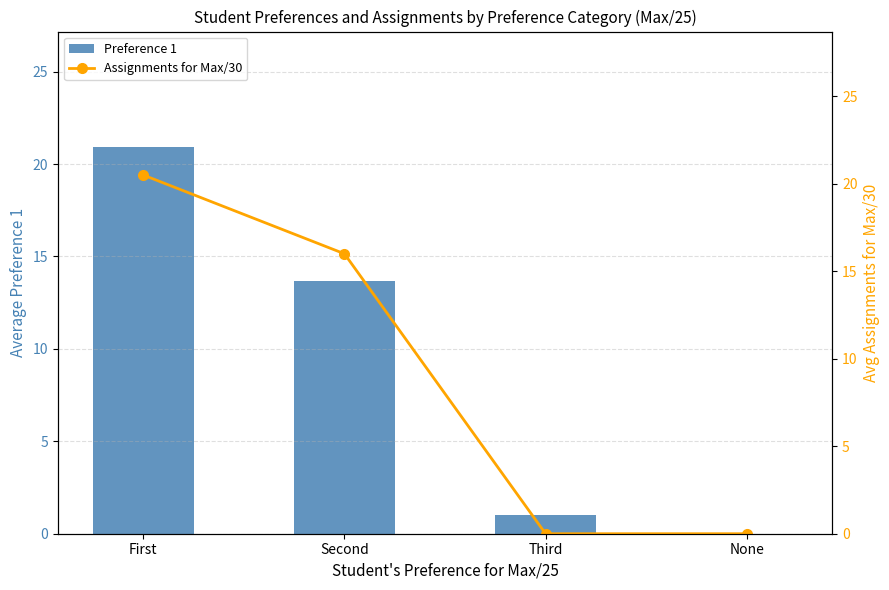

Reading left to right, list all the values displayed in this chart.

Preference 1: First=20.9	Second=13.7	Third=1.0	None=0.0
Assignments for Max/30: First=20.5	Second=16.0	Third=0.0	None=0.0